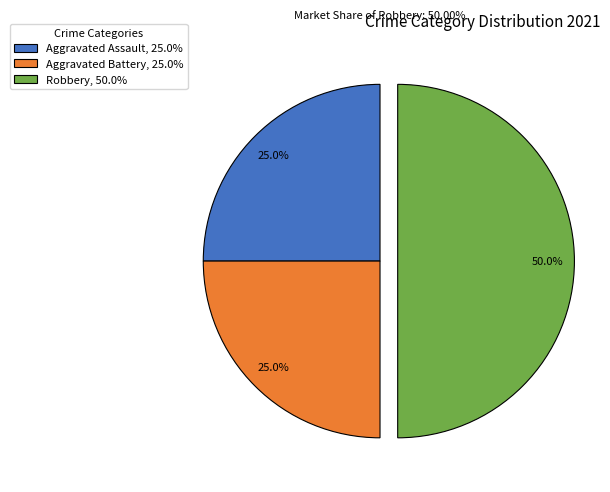

Does Aggravated Assault, 25.0% account for over 50% of the chart?

No